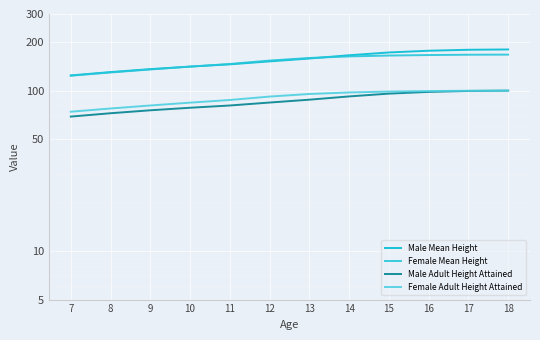

Is the value of Male Mean Height at 12 greater than the value of Female Mean Height at 7?

Yes